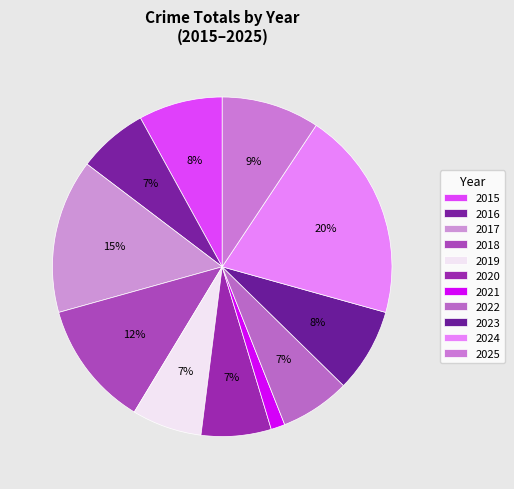

Combined, do 2024 and 2022 account for over 50%?

No